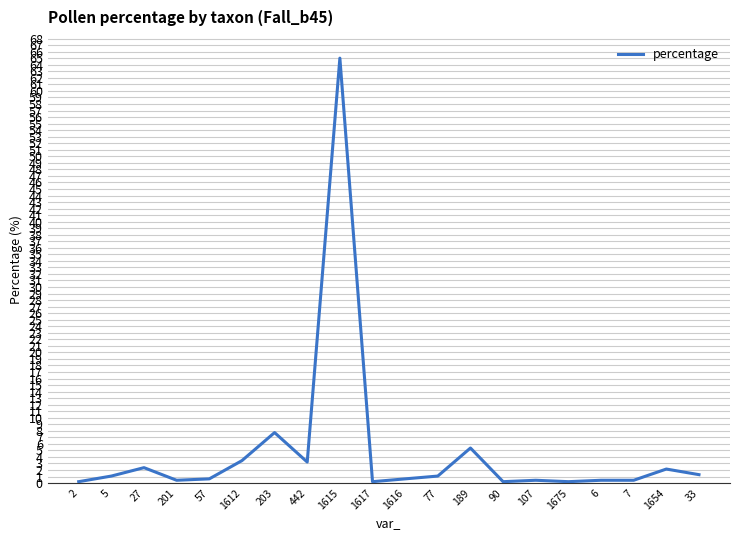

How many values are below 1?

10